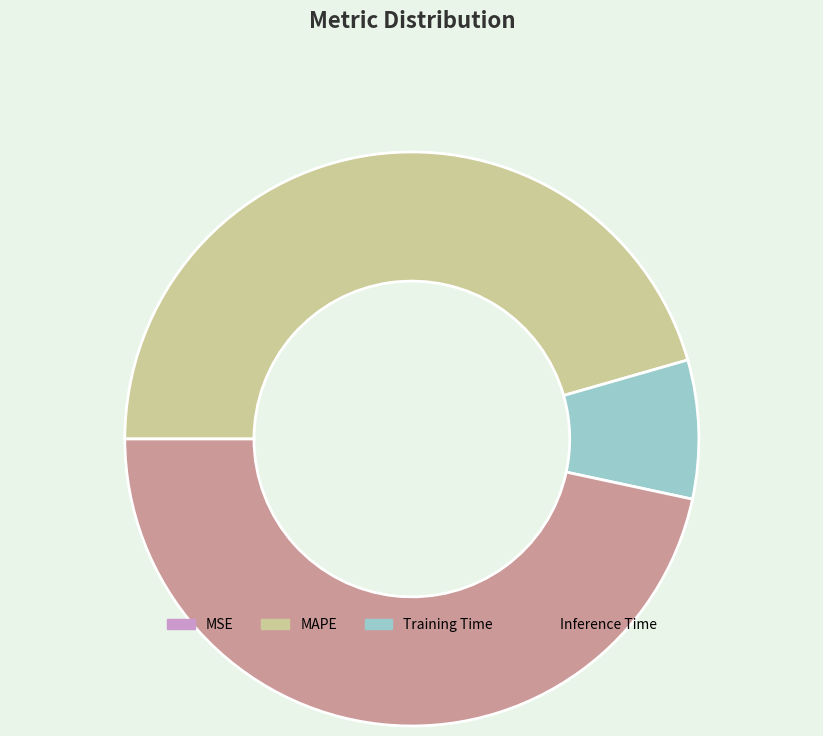

Which category has the biggest portion of the pie?

Inference Time